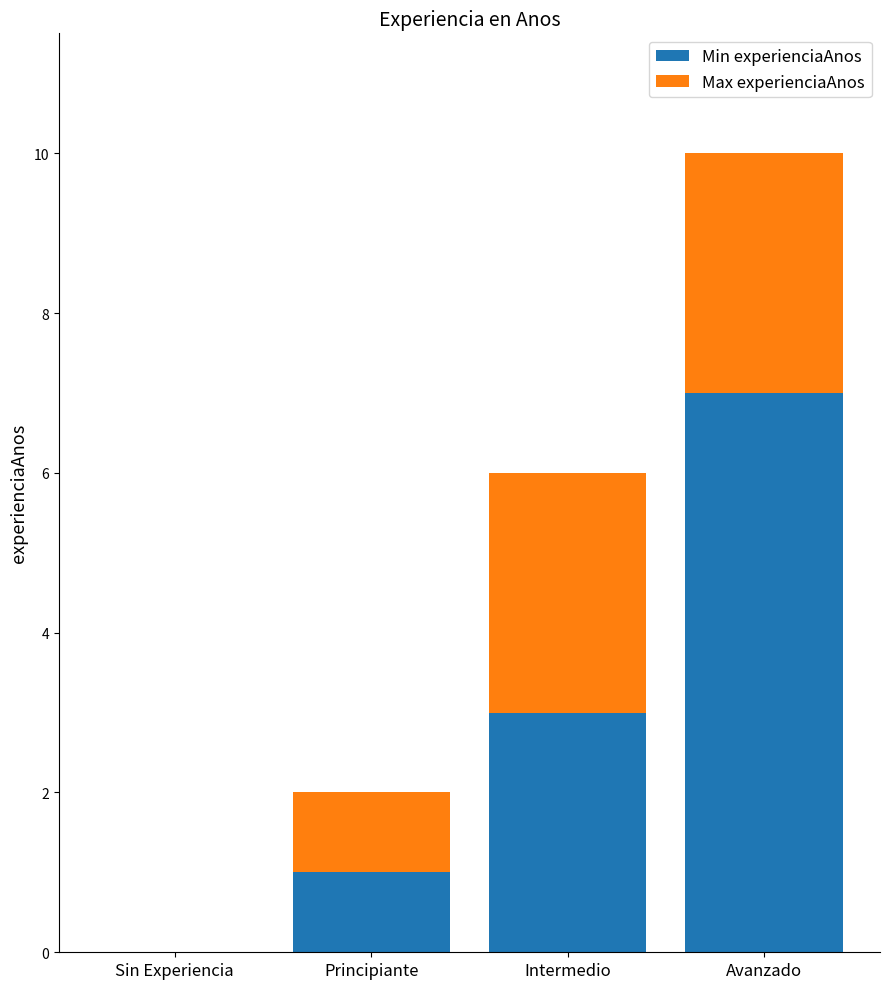

At which category is the sum across all series the highest?

Avanzado